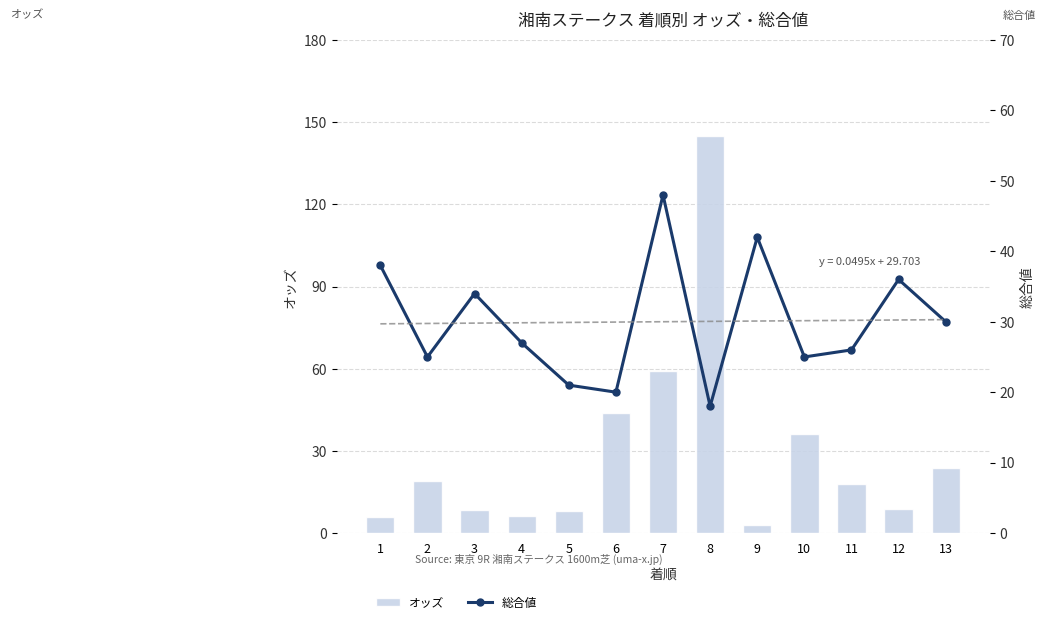

Between 7 and 6, which is larger?

7